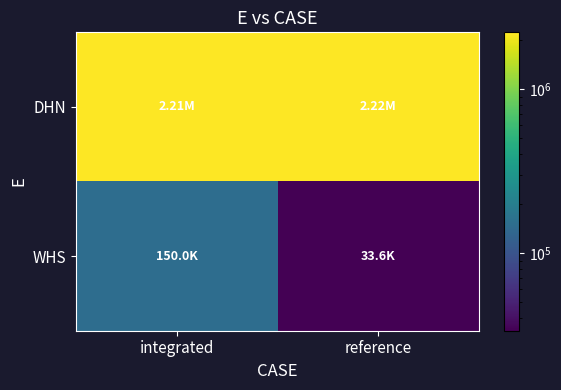

How many categories are shown in the chart?

2